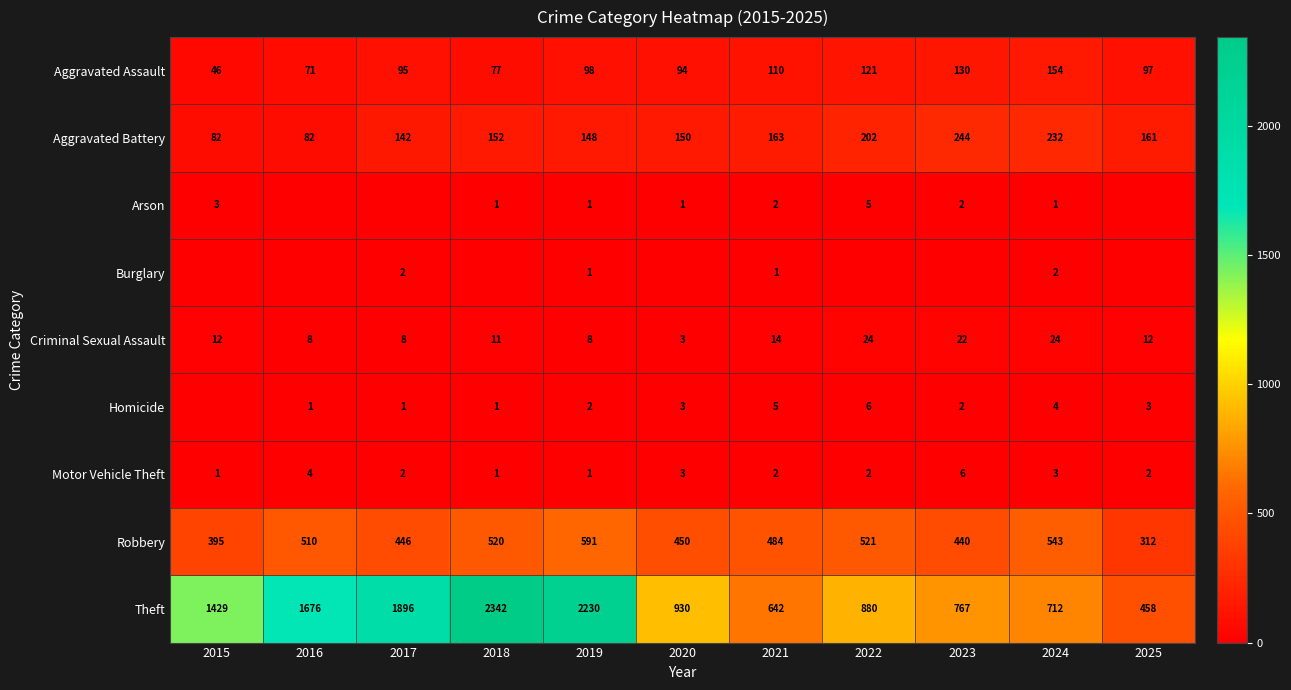

What is the total value across all series at 2019?

3080